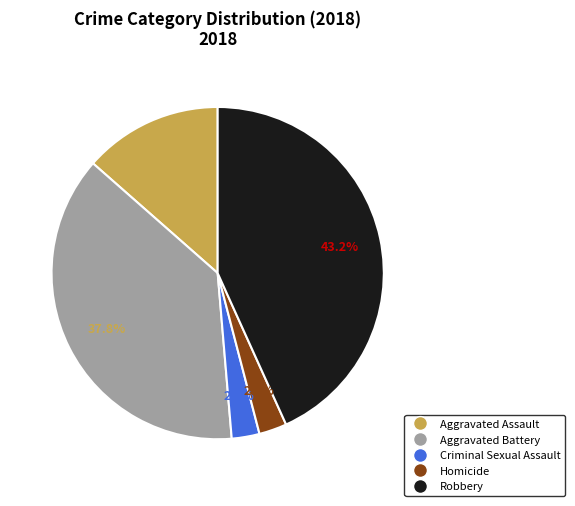

Which category has the biggest portion of the pie?

Robbery